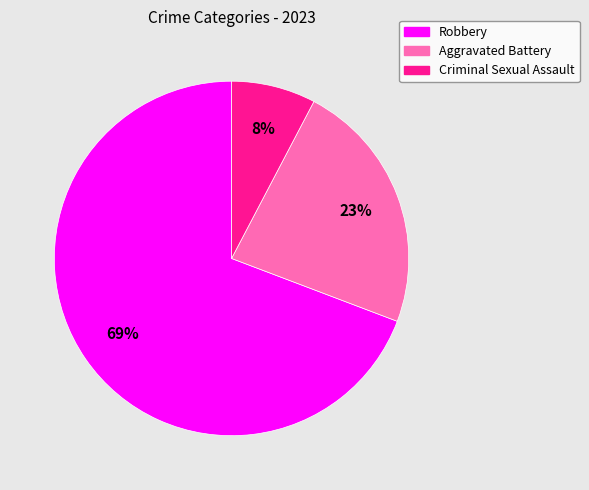

Which slice is the smallest?

Criminal Sexual Assault